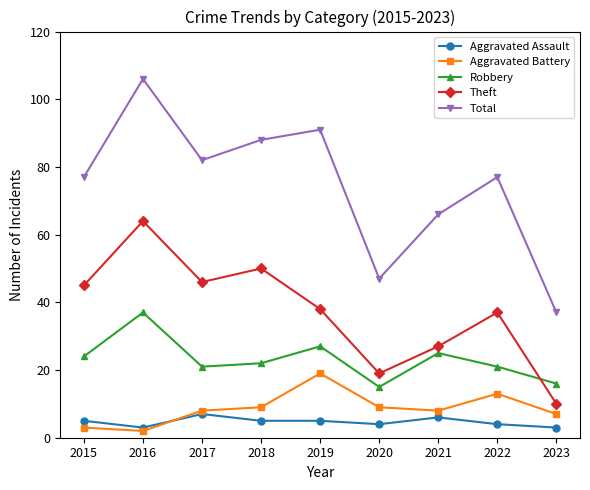

Is it true that Total equals 66 at 2021?

True